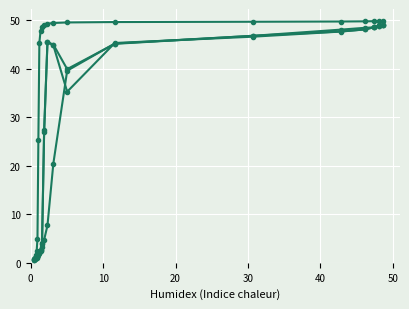

Is this an area chart (filled region under the line)?

No